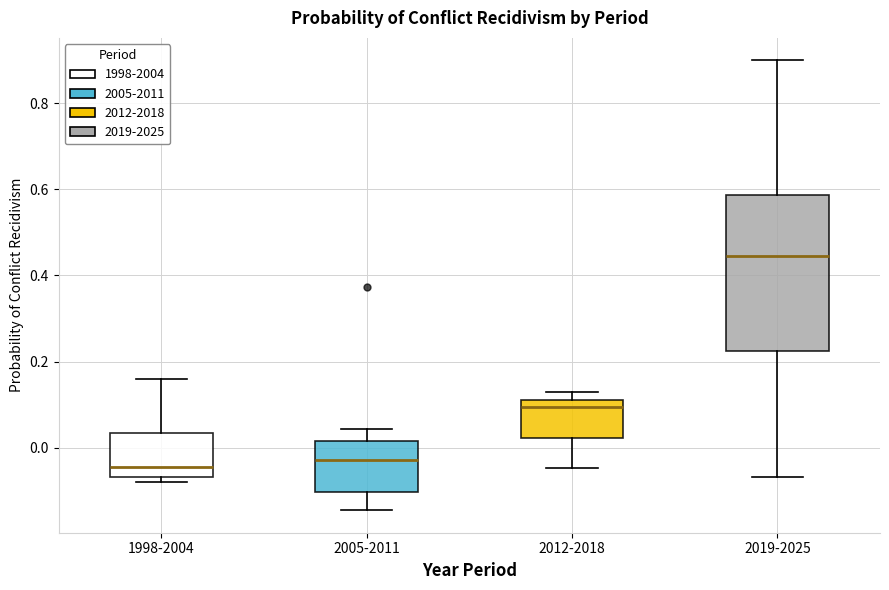

Reading left to right, transcribe this box plot: for each box, give where its median line is, the range the box spans, and where its two whiskers end, as read against the y-axis. The values are not printed on the chart, so give them approximately, as read against the axis.

1998-2004: median -0.04, box -0.06 to 0.04, whiskers -0.08 to 0.16
2005-2011: median -0.02, box -0.10 to 0.02, whiskers -0.14 to 0.04
2012-2018: median 0.10 (just below the box's upper edge), box 0.02 to 0.10, whiskers -0.04 to 0.12
2019-2025: median 0.44, box 0.22 to 0.58, whiskers -0.06 to 0.90